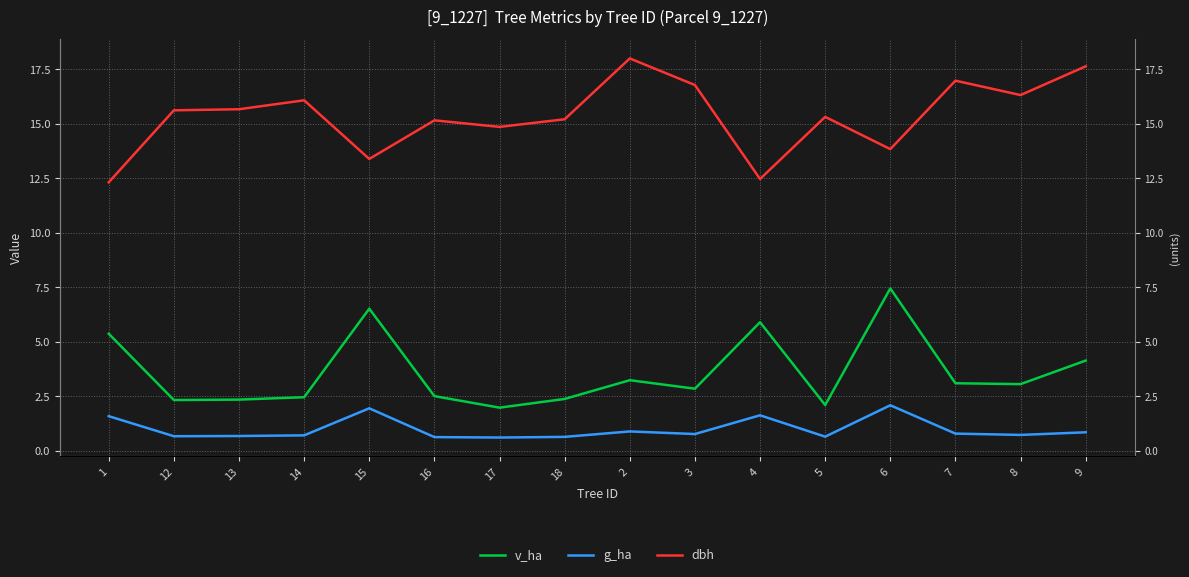

Reading left to right, extract all data points from this chart.

v_ha: 5.4	2.3	2.3	2.5	6.5	2.5	2.0	2.4	3.2	2.8	5.9	2.1	7.4	3.1	3.0	4.1
g_ha: 1.6	0.7	0.7	0.7	1.9	0.6	0.6	0.6	0.9	0.8	1.6	0.6	2.1	0.8	0.7	0.8
dbh: 12.3	15.6	15.7	16.1	13.4	15.2	14.8	15.2	18.0	16.8	12.5	15.3	13.8	17.0	16.3	17.6